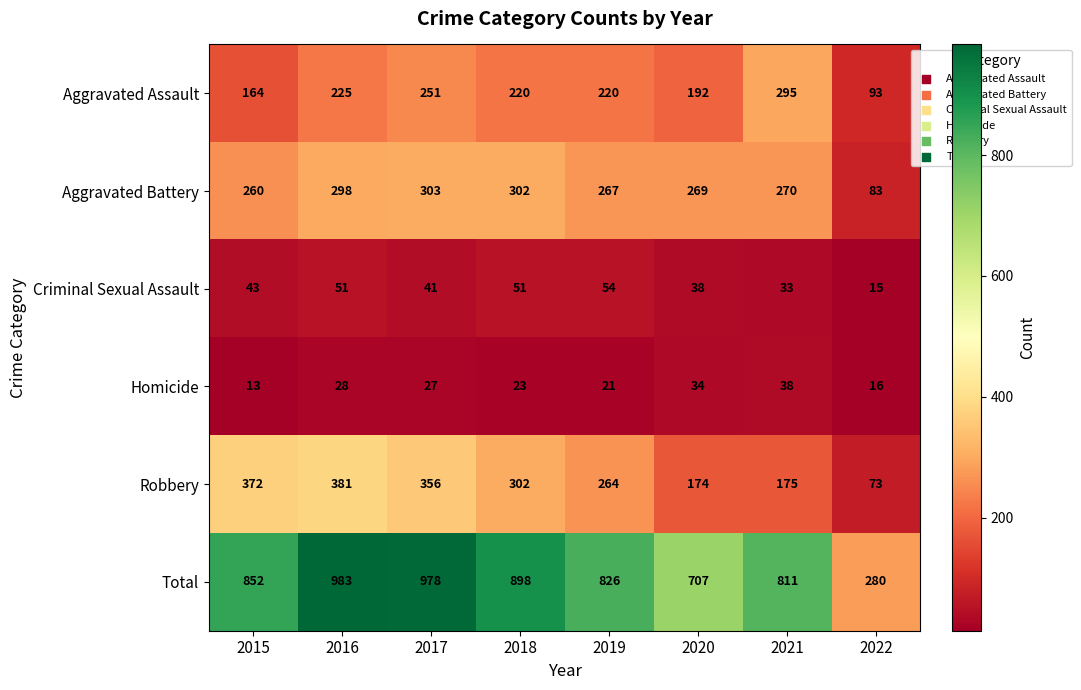

Which series has the largest total across all categories?

Total